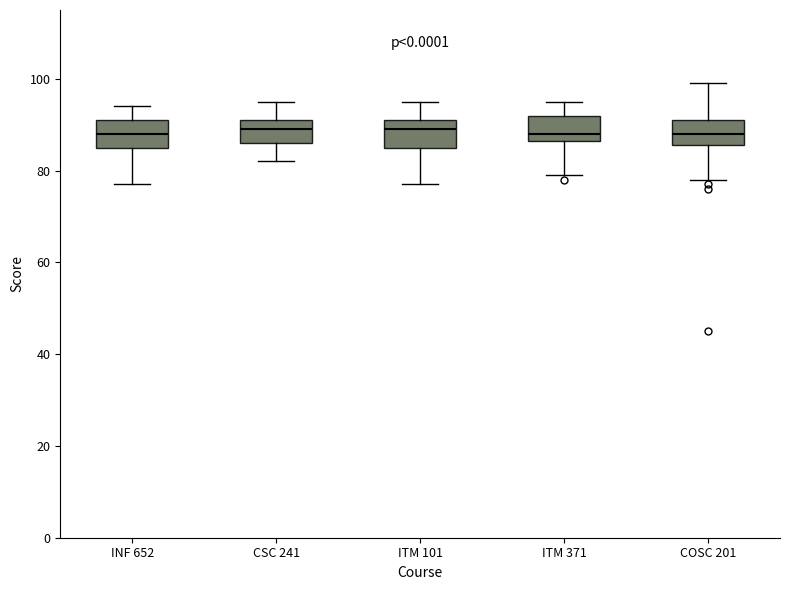

Reading left to right, transcribe this box plot: for each box, give where its median line is, the range the box spans, and where its two whiskers end, as read against the y-axis. The values are not printed on the chart, so give them approximately, as read against the axis.

INF 652: median 88, box 86 to 92, whiskers 78 to 94
CSC 241: median 90, box 86 to 92, whiskers 82 to 96
ITM 101: median 90, box 86 to 92, whiskers 78 to 96
ITM 371: median 88, box 86 to 92, whiskers 80 to 96
COSC 201: median 88, box 86 to 92, whiskers 78 to 100